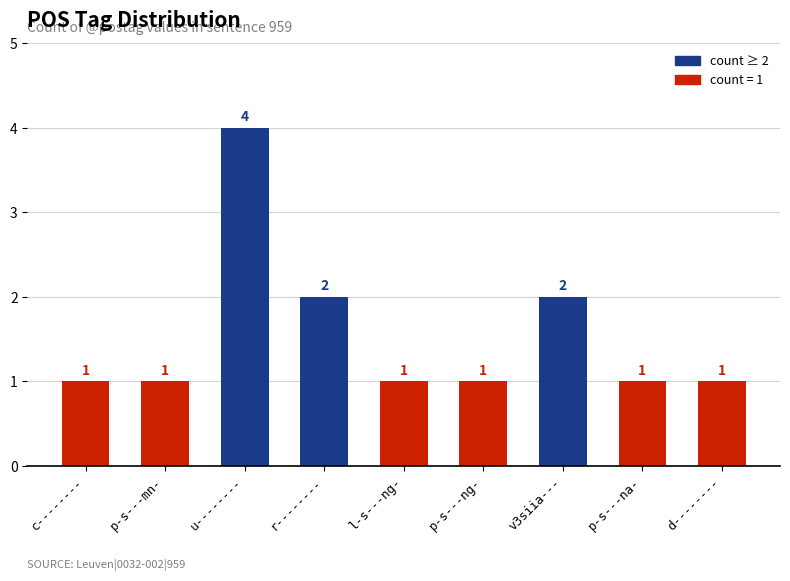

What is the value of the 3rd bar from the left?

4